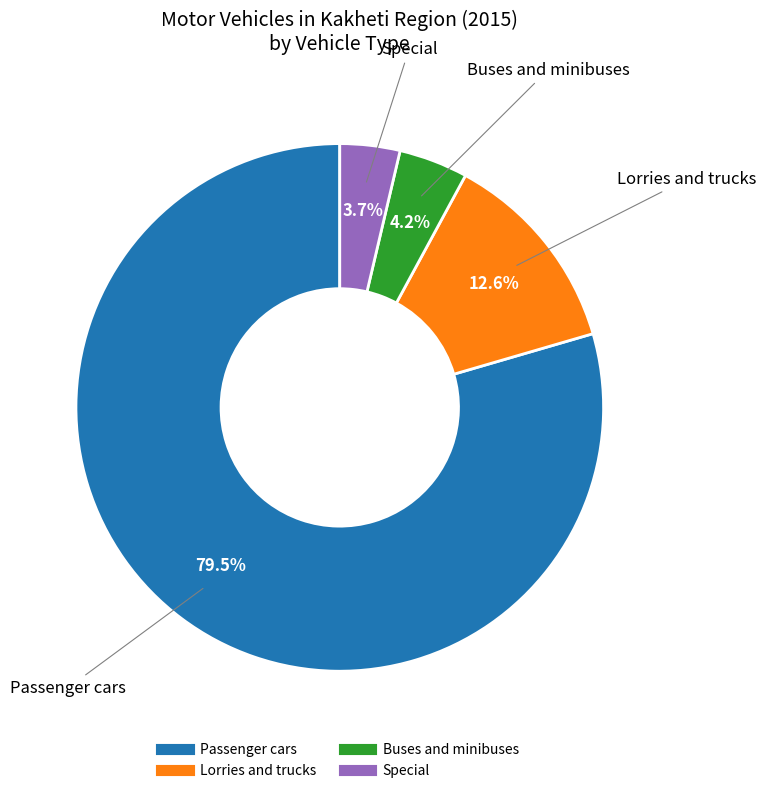

Which category has the biggest portion of the pie?

Passenger cars